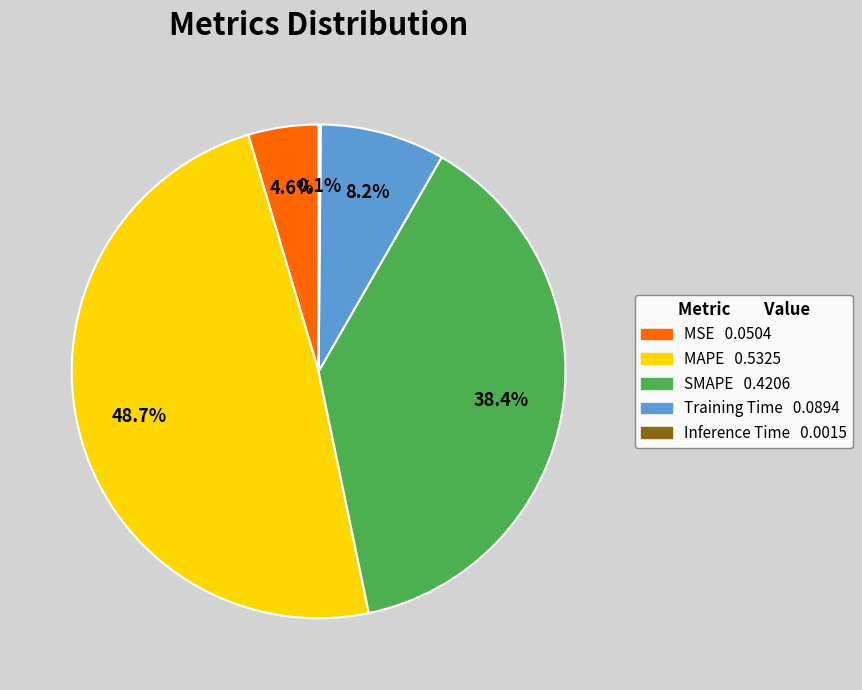

How much of the chart is everything except SMAPE?

61.6%